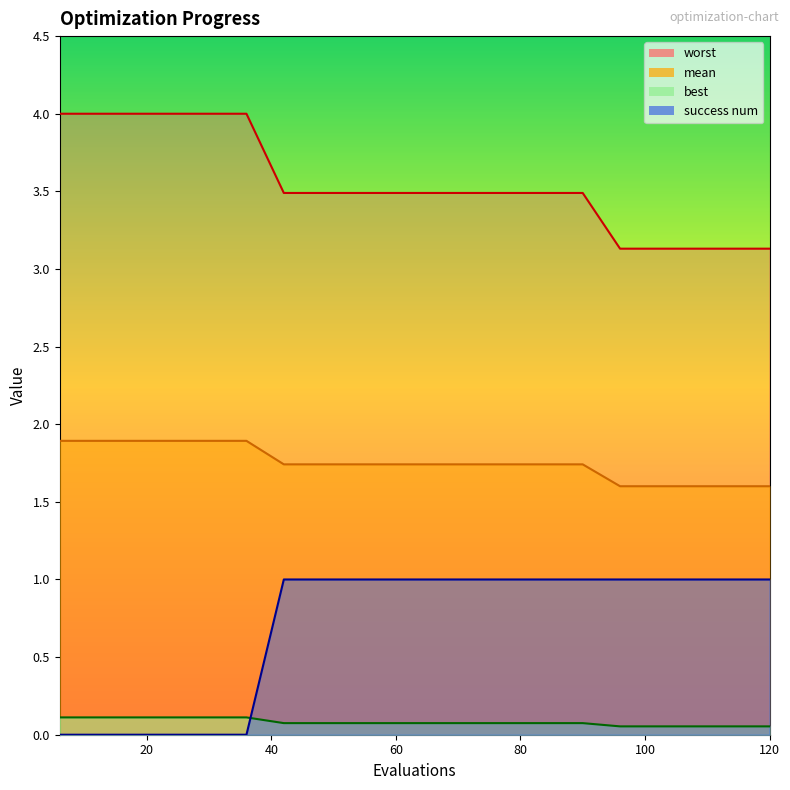

Does the chart display data point markers on the line(s)?

No